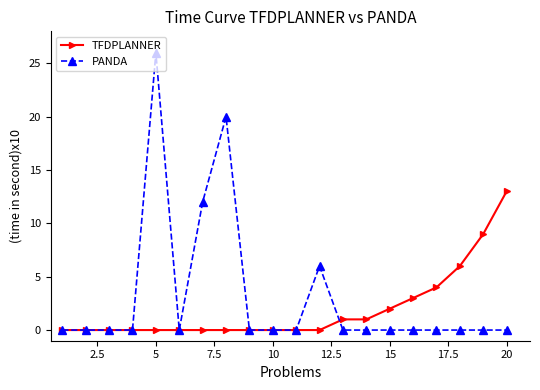

Which series has the largest total across all categories?

PANDA